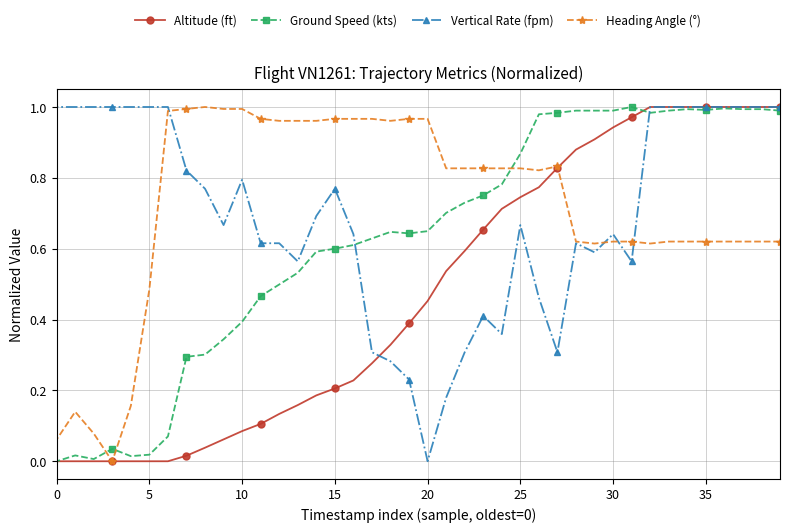

The value of Vertical Rate (fpm) at 0 is 1.0. True or false?

True